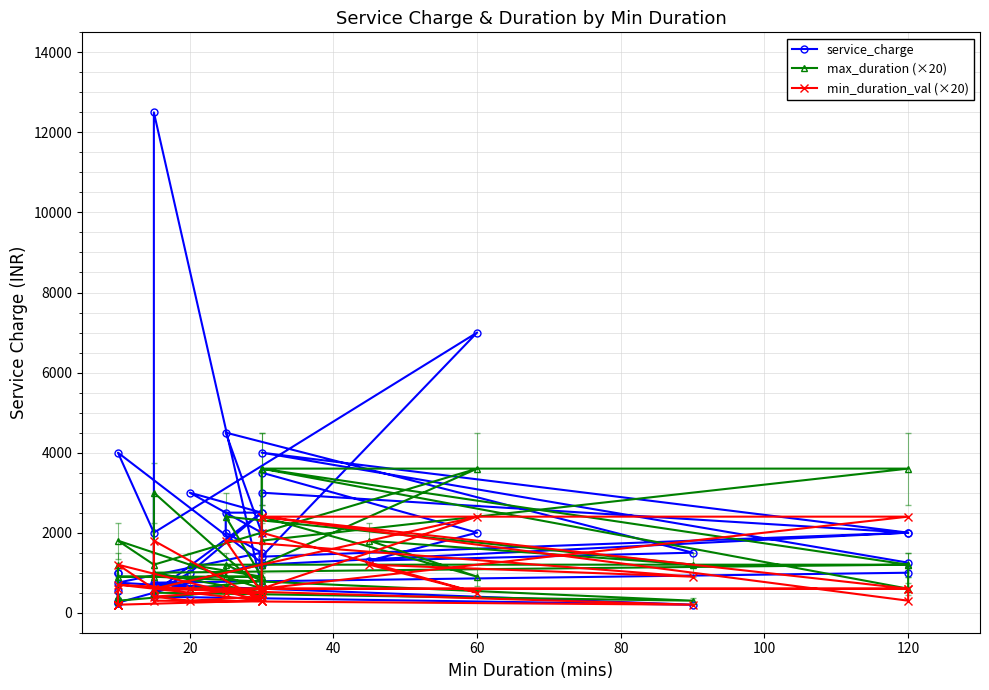

How many interior local valleys does the service_charge series have?

10